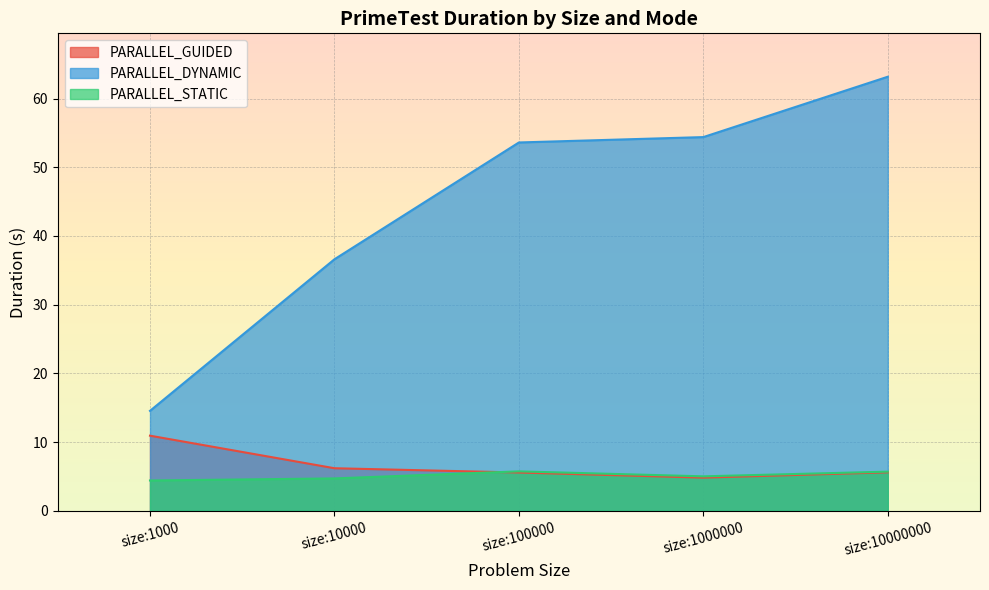

What is the difference between the second highest and second lowest values in the PARALLEL_DYNAMIC series?

17.8